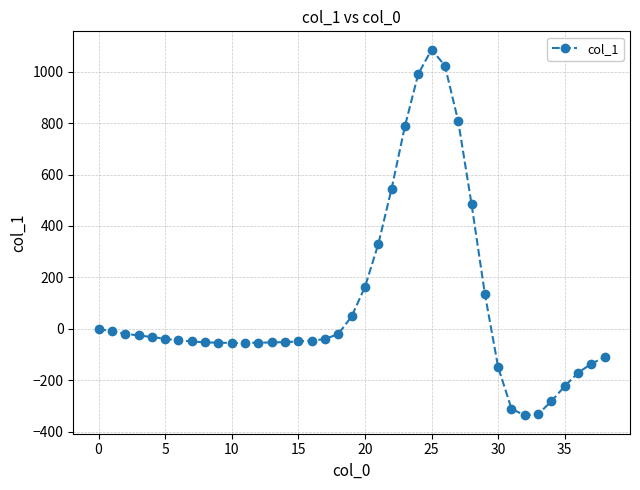

What is the difference between the maximum and minimum values?

1423